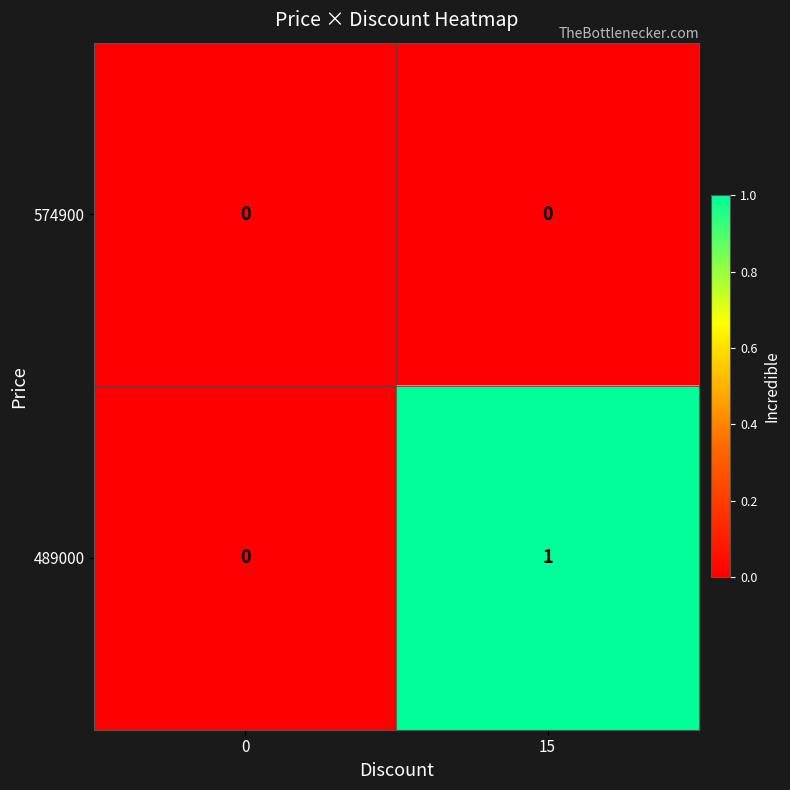

Which category has the highest value across all series?

15